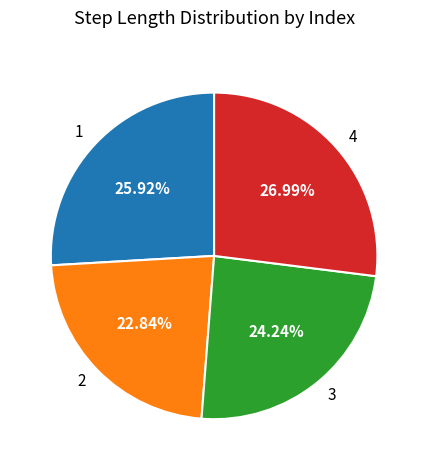

To the nearest percent, what is the difference between the largest and smallest slice percentages?

4%